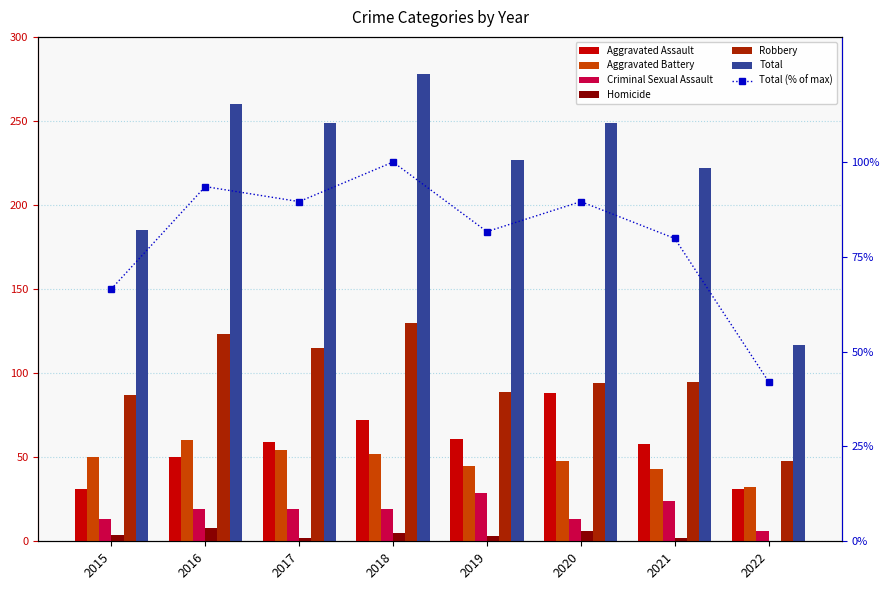

Which has a higher value, 2020 or 2021?

2020